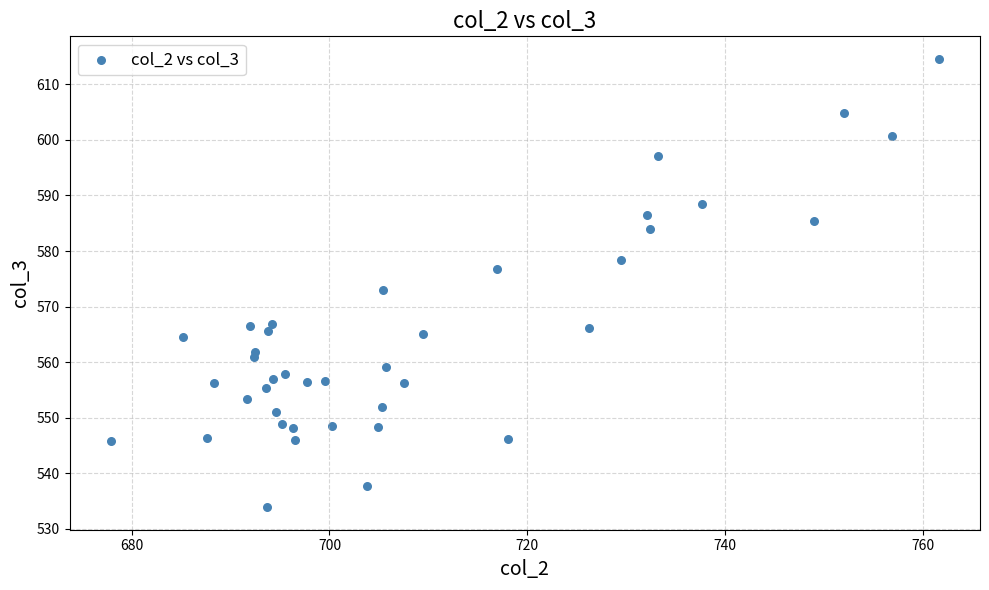

What Y value in the scatter plot is closest to 574?

573.0